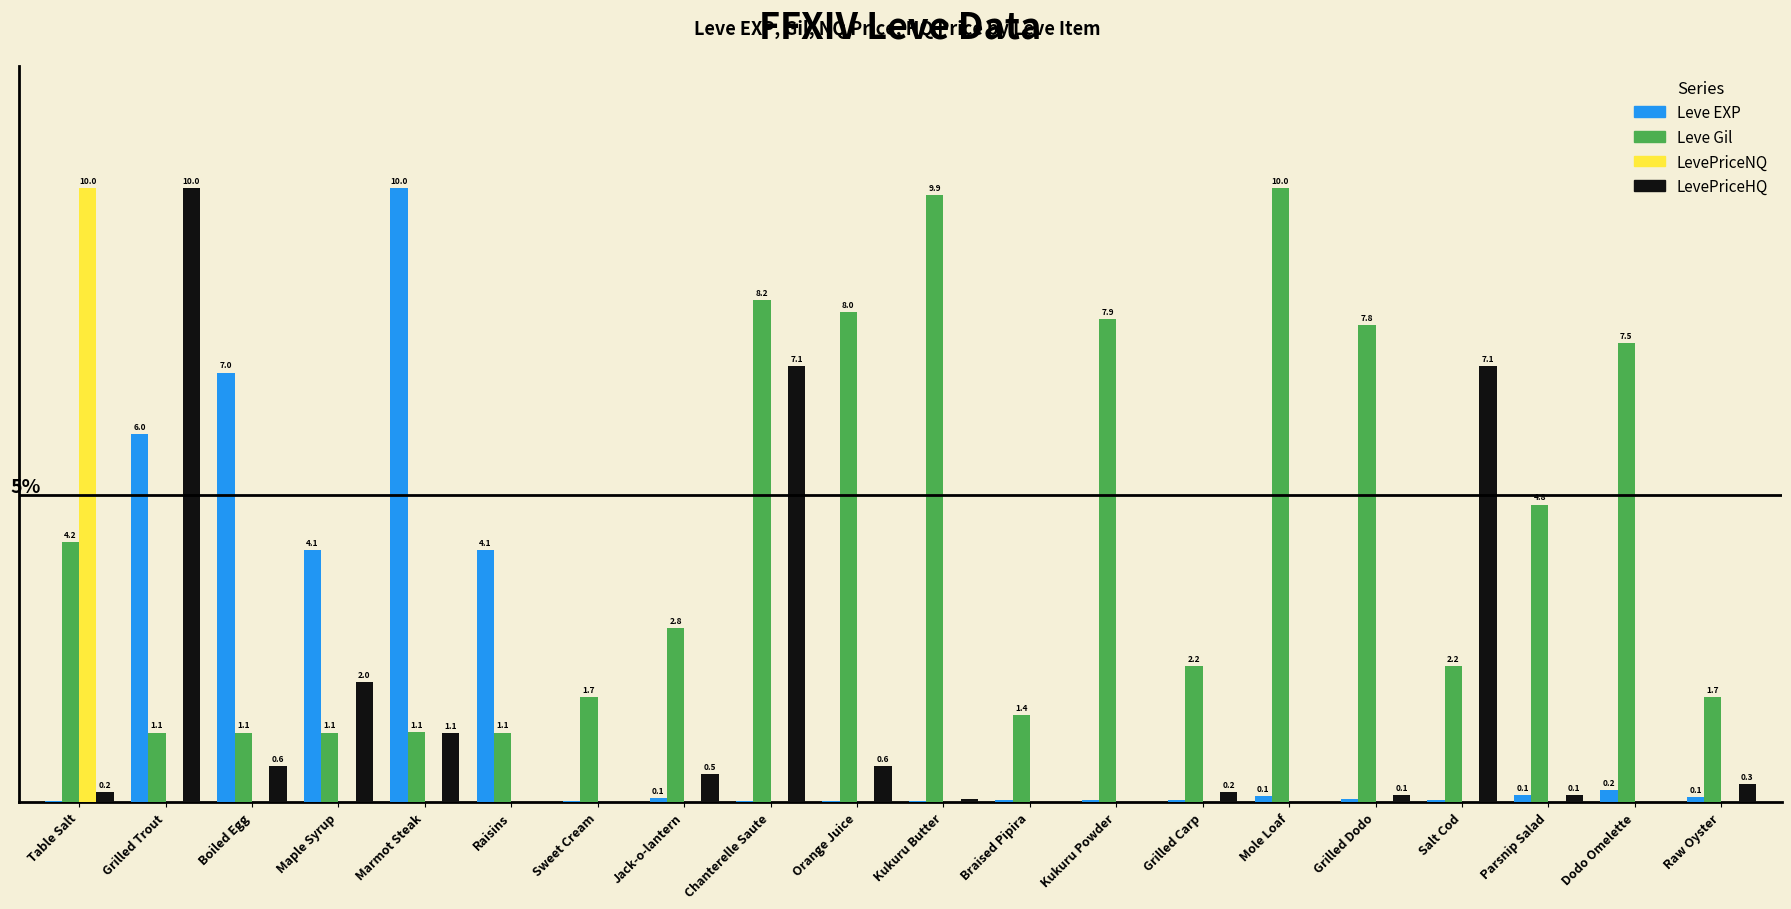

At which label does Leve Gil first exceed 2?

Table Salt